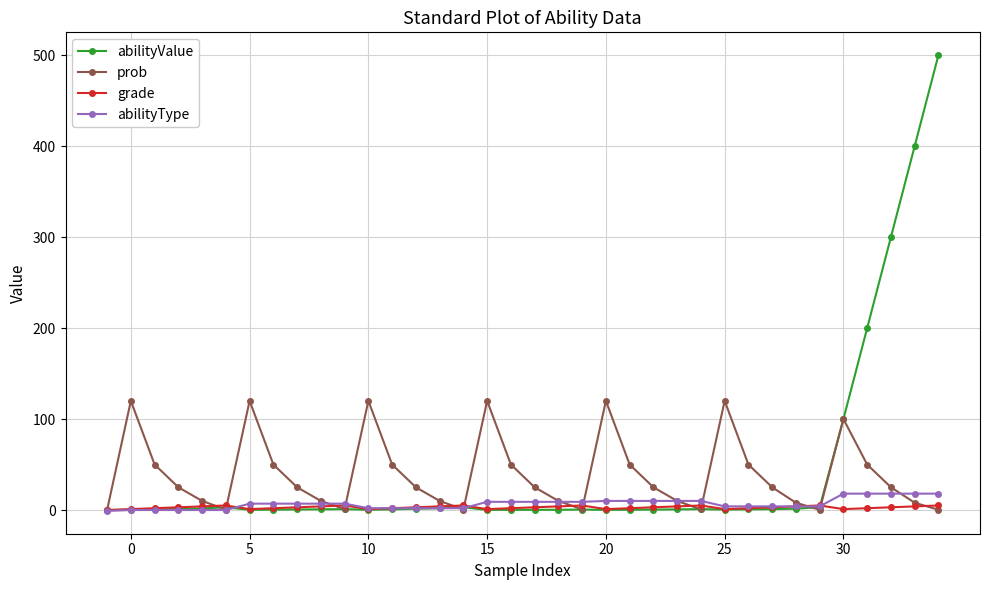

What is the maximum value for abilityType?

18.0